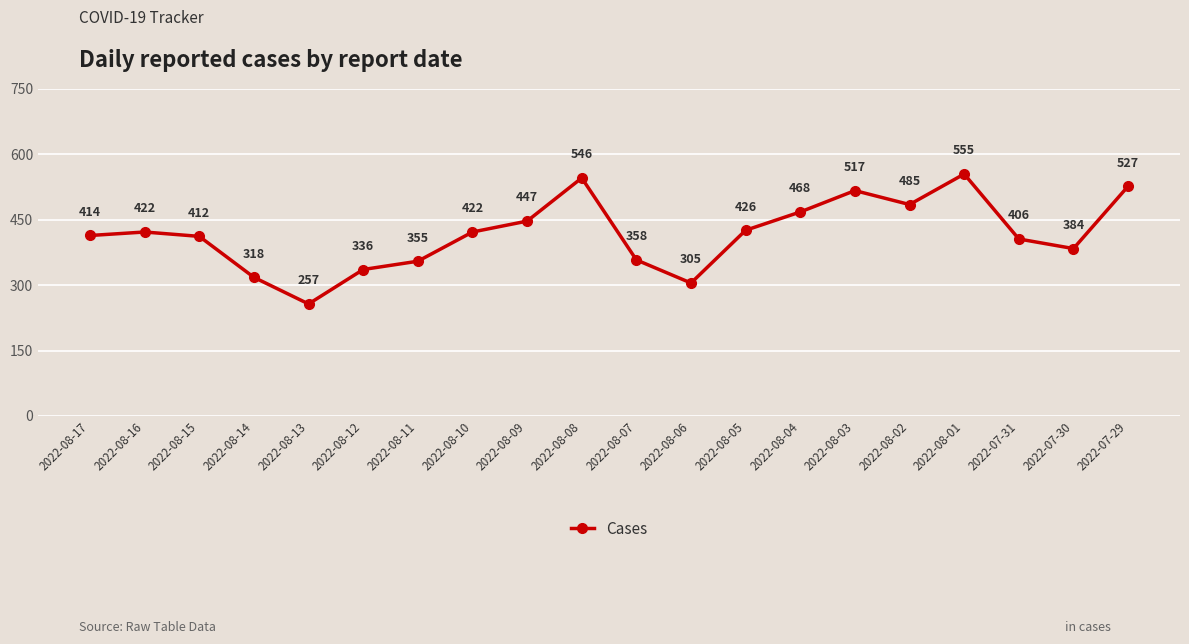

What is the label of the 5th point from the left?

2022-08-13